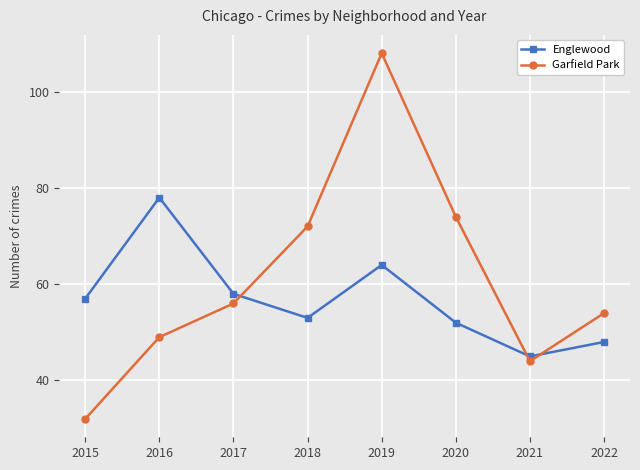

List the labels in order of Garfield Park value, largest first.

2019, 2020, 2018, 2017, 2022, 2016, 2021, 2015